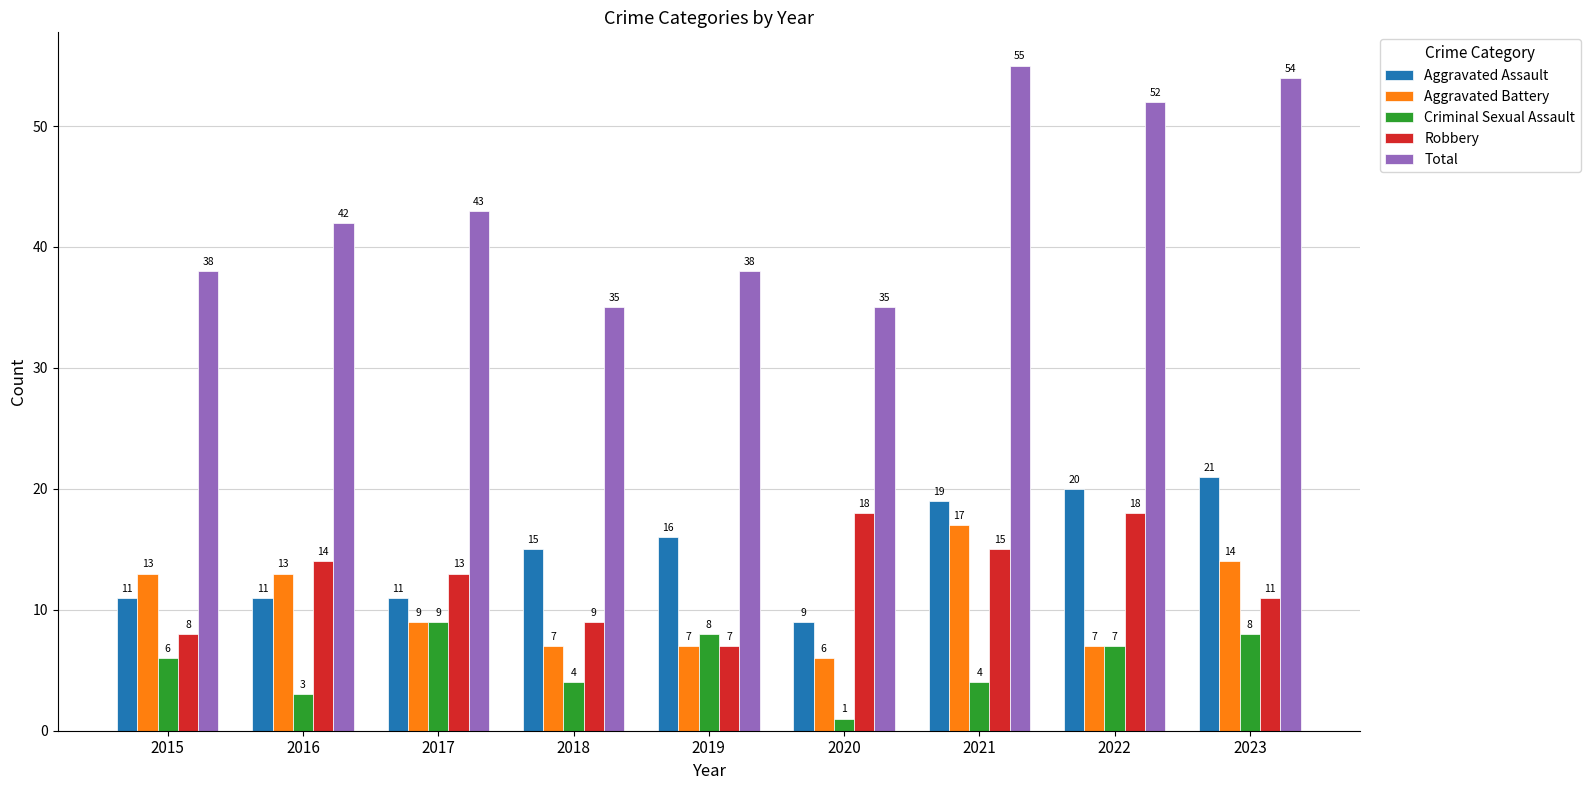

What is the sum of the Aggravated Assault values at 2018 and 2023?

36